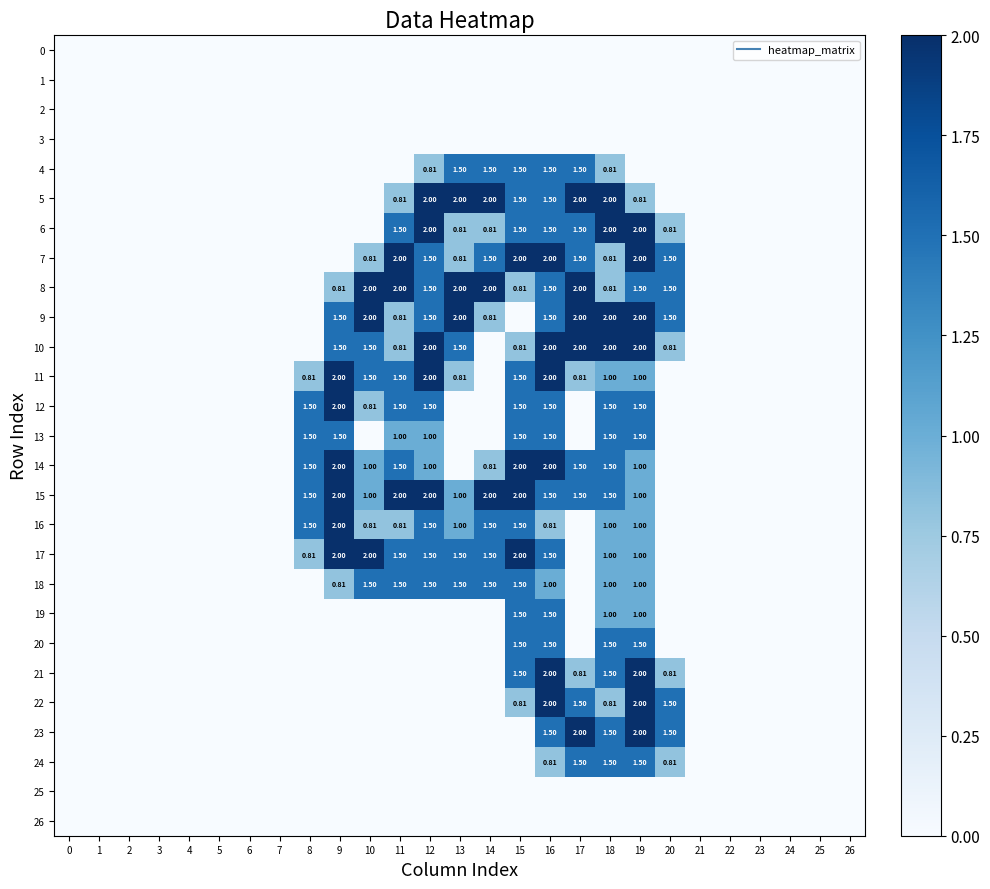

Which series has the largest range (max minus min)?

row_5